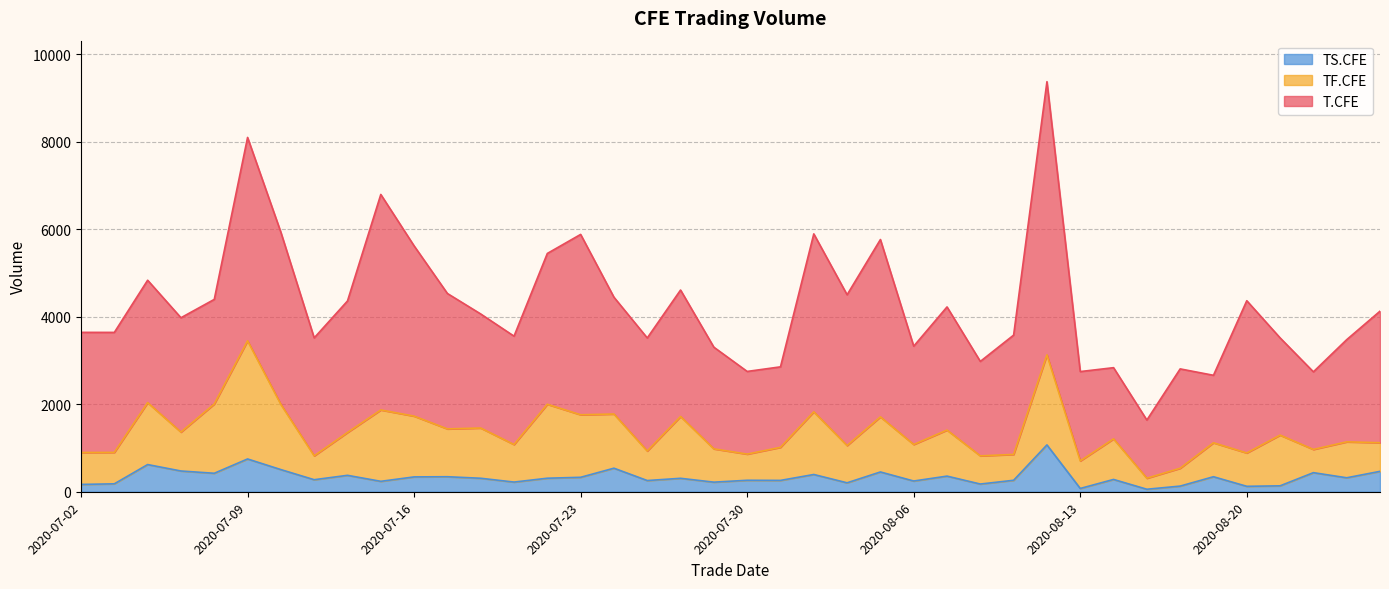

Count the number of data series in this chart.

3